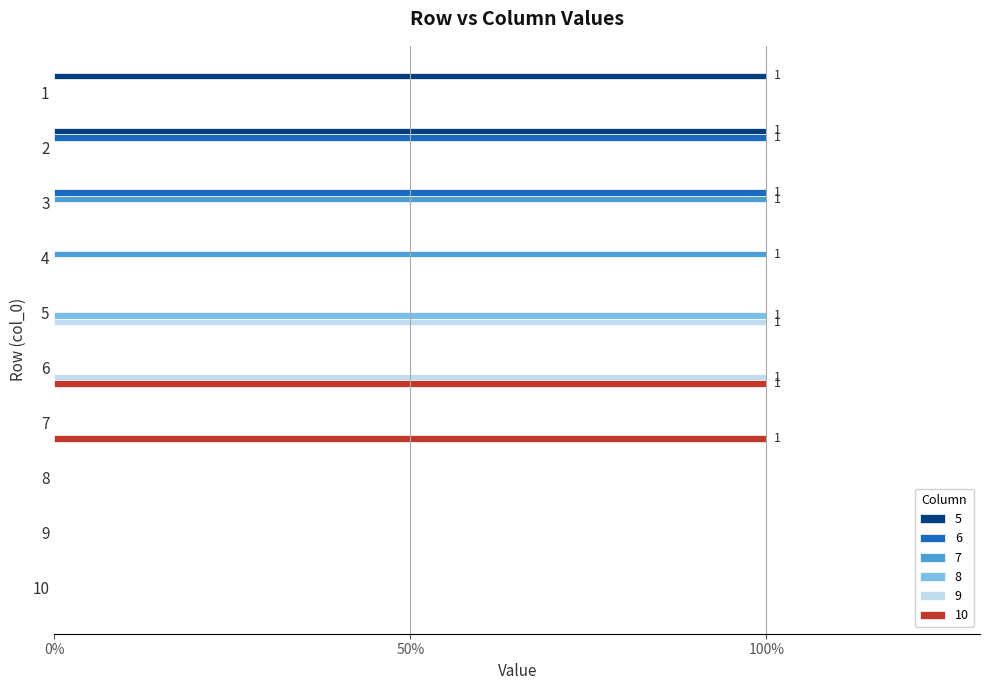

Is the value of 5 at 2 greater than the value of 8 at 3?

Yes